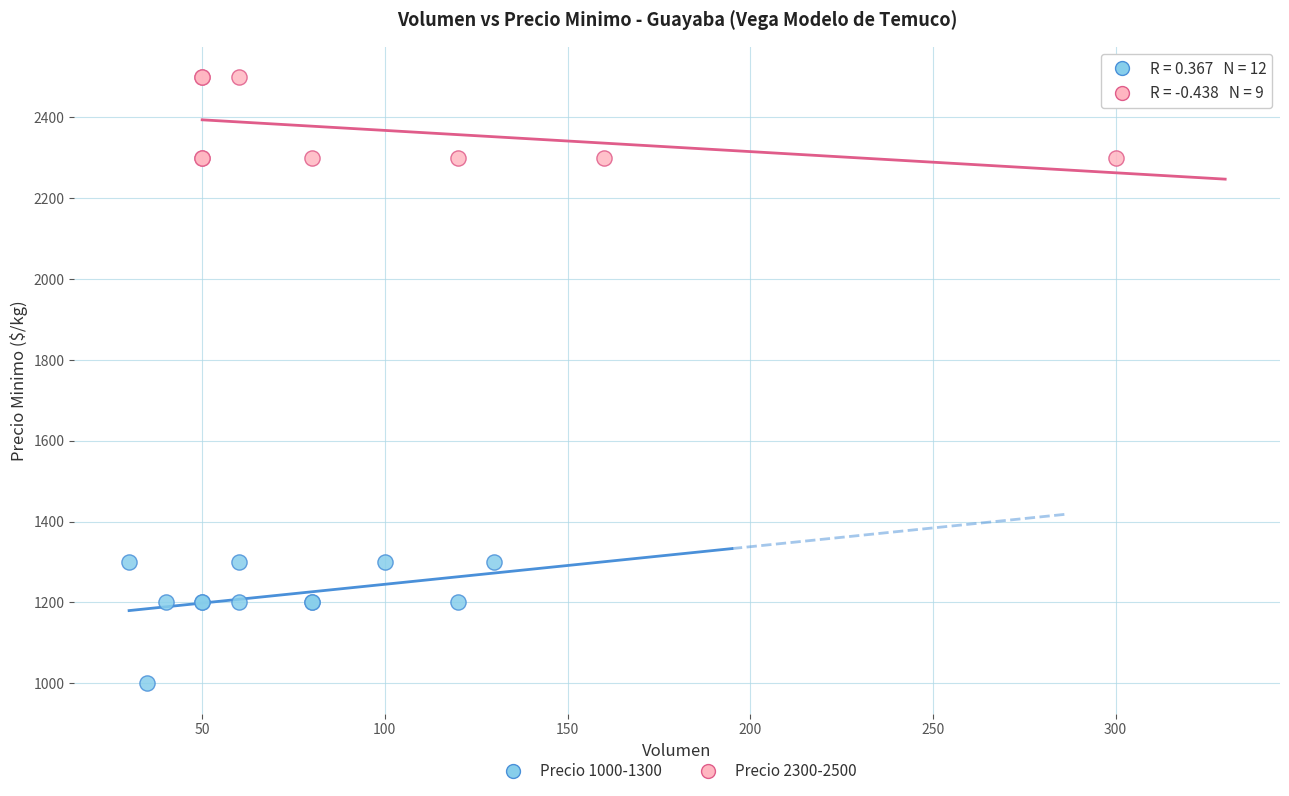

Which series contains the highest Y value?

Precio 2300-2500